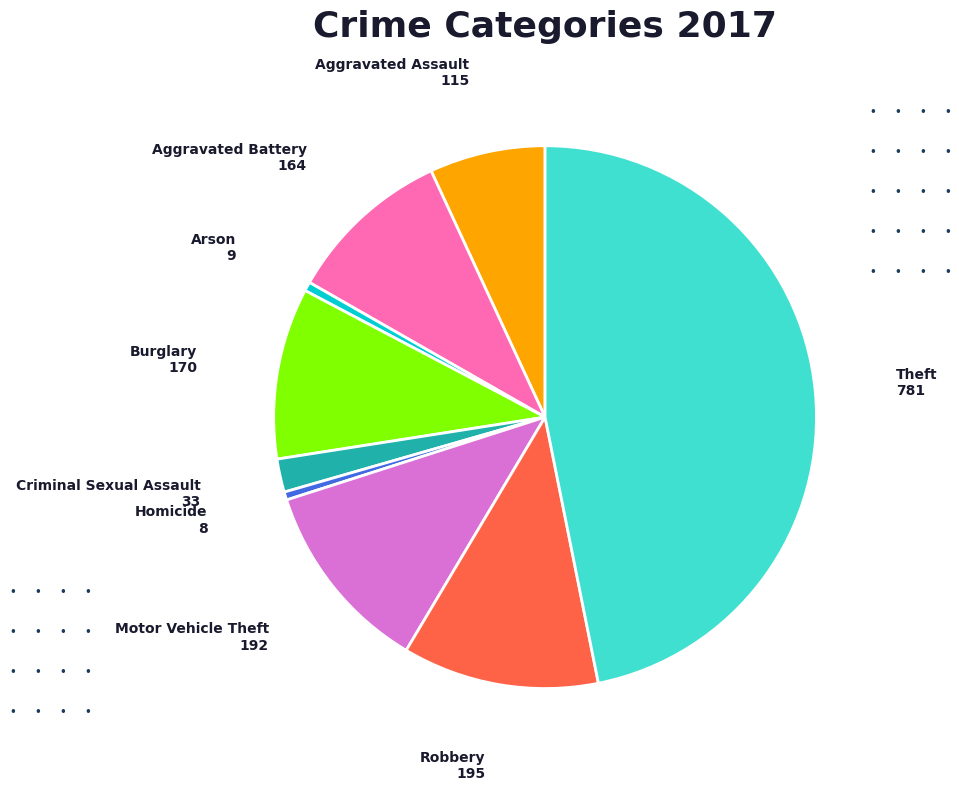

Do Aggravated Battery and Aggravated Assault together represent more than half of the pie?

No